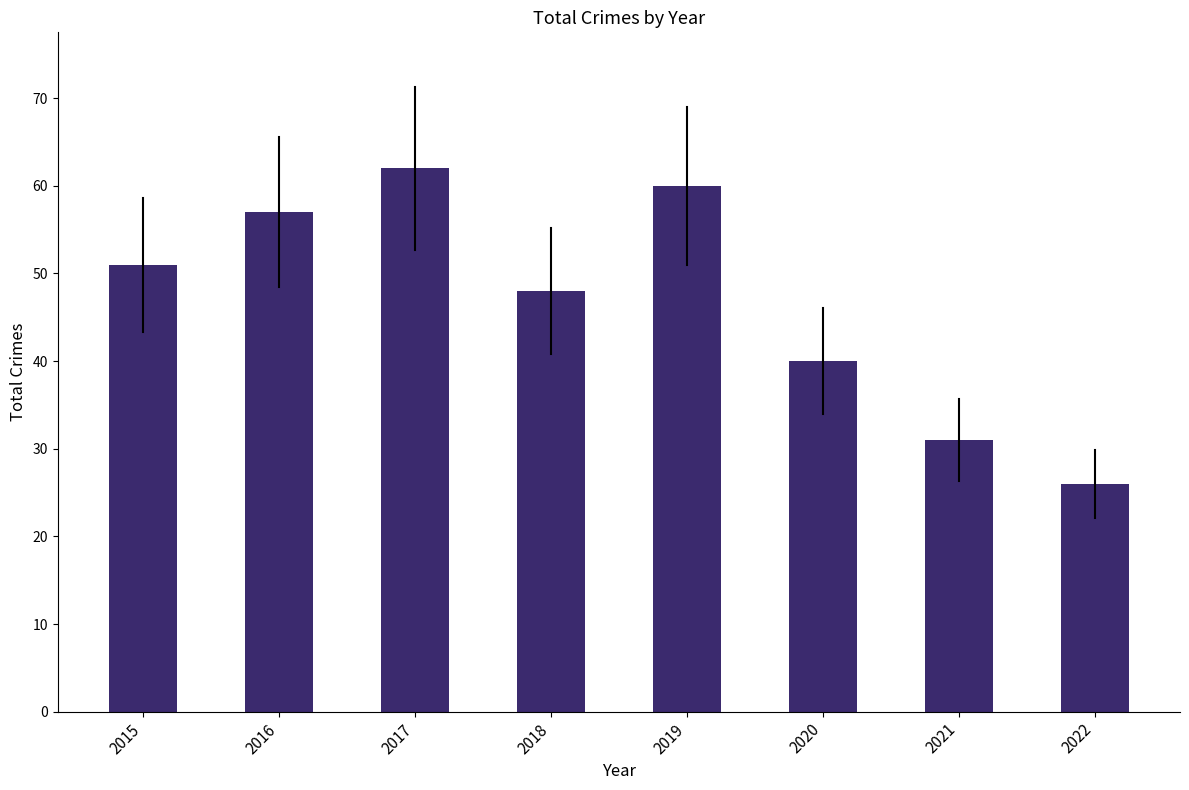

What value does the data have at 2019?

60